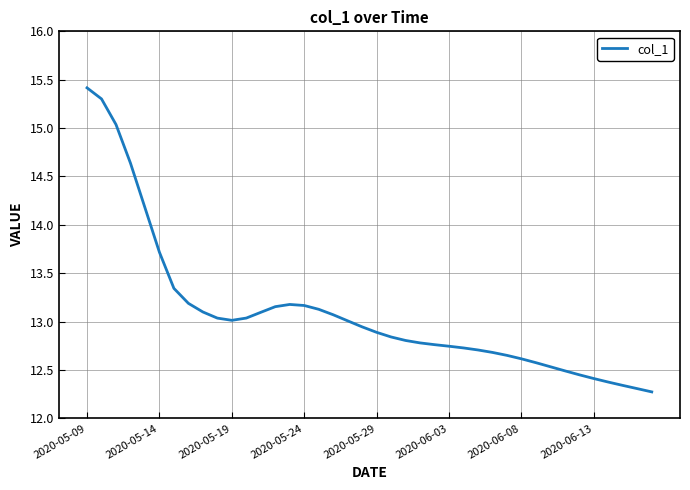

What is the maximum value shown in the chart?

15.4